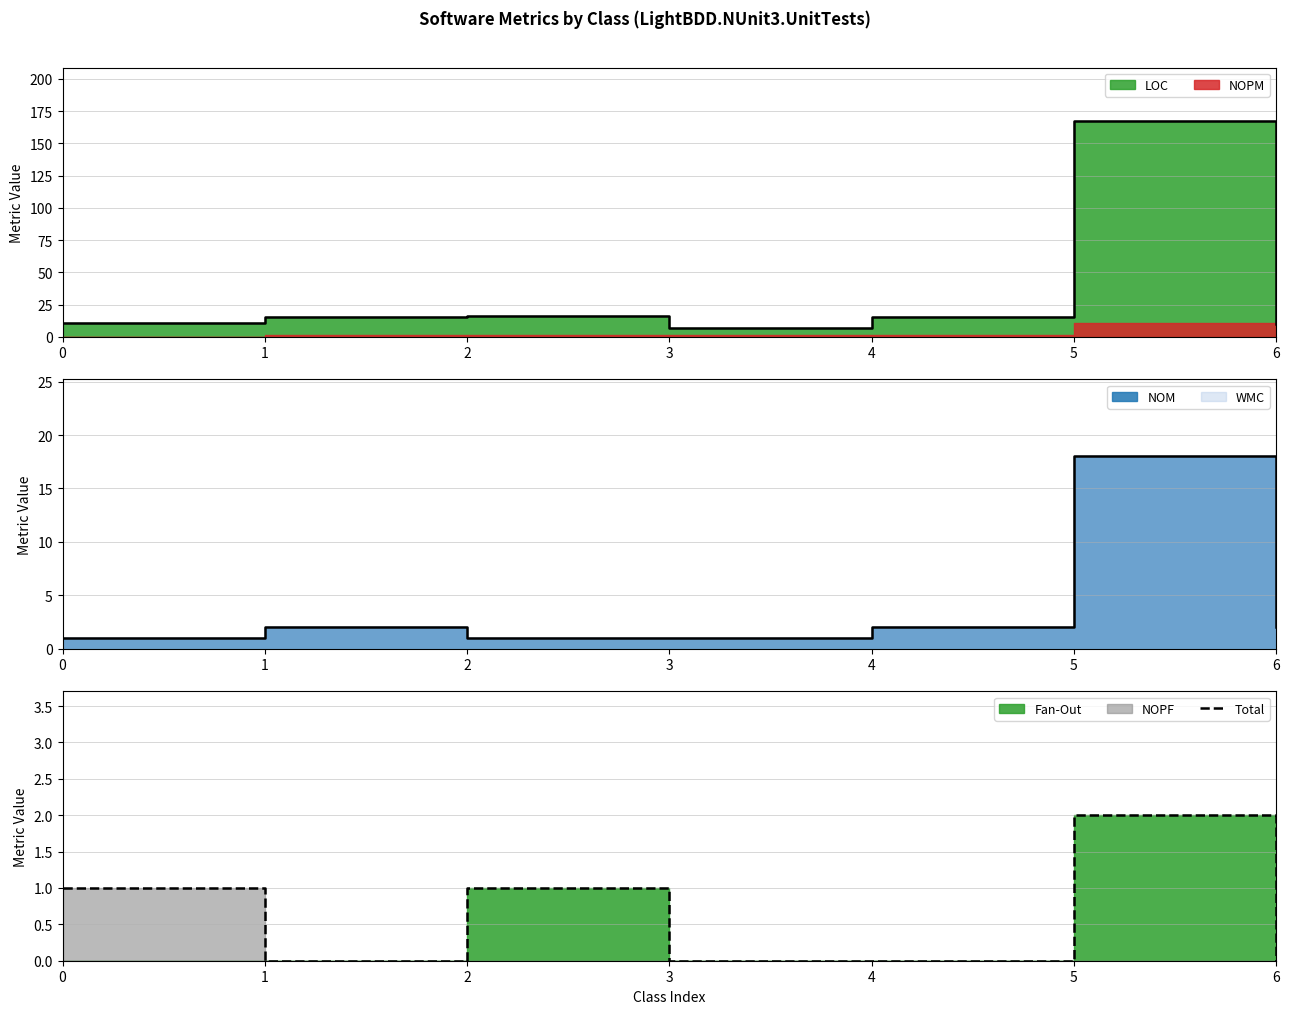

At which category does the chart reach its minimum across all series?

1